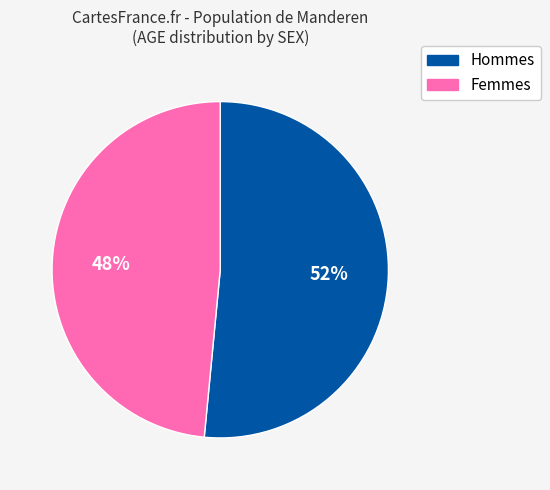

To the nearest percent, what is the average slice percentage?

50%